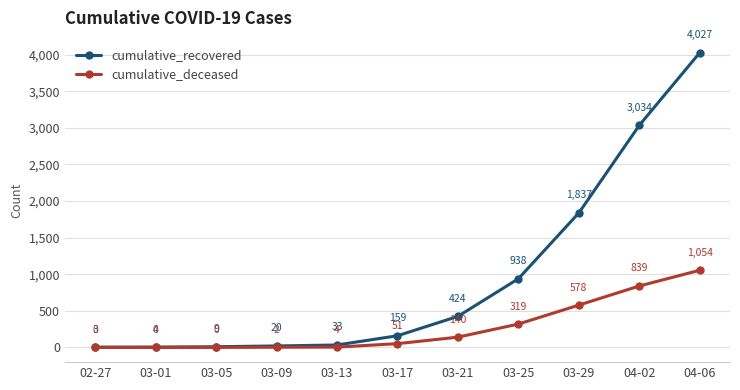

Which series changed the most between 03-21 and 04-06?

cumulative_recovered